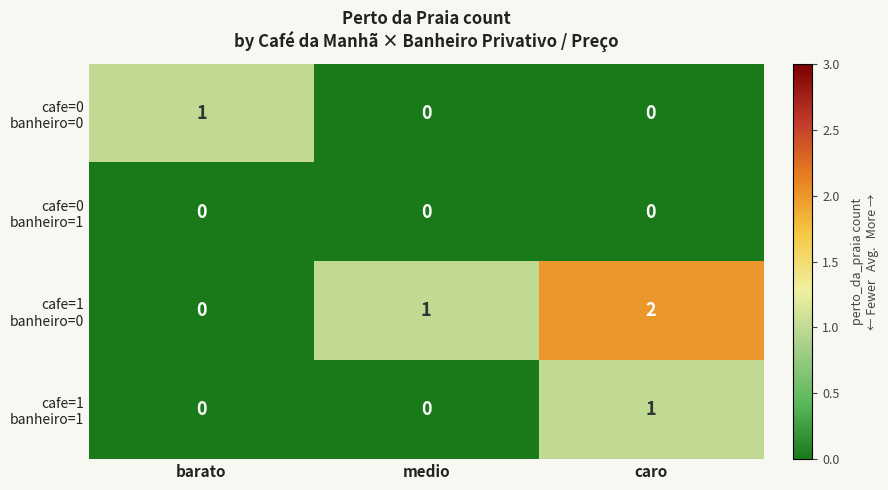

Which label corresponds to the largest value in the chart?

caro